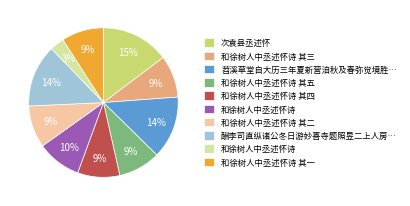

Is there a majority slice in this chart?

No